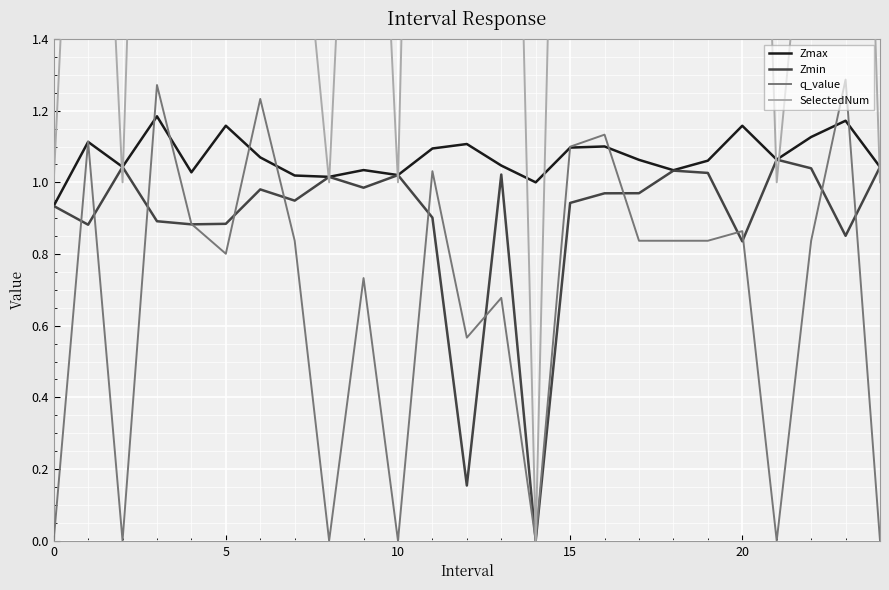

How many data points in Zmax are above 1?

23